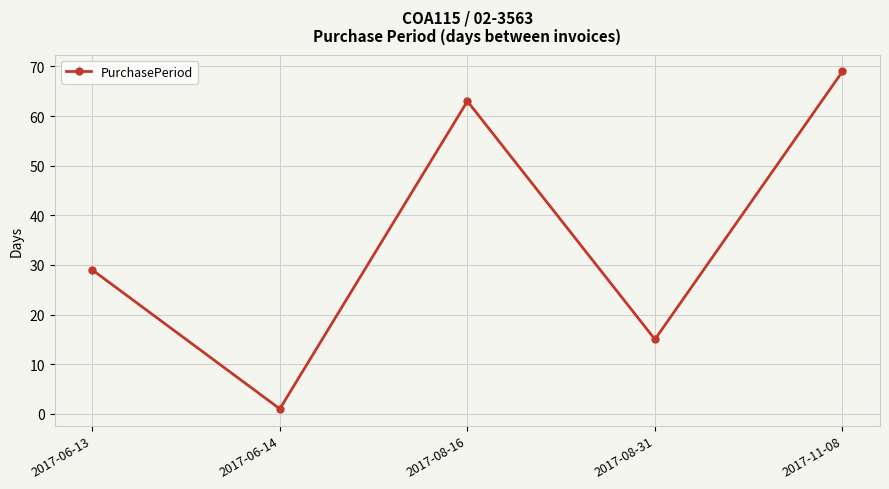

Reading left to right, extract all data points from this chart.

29	1	63	15	69